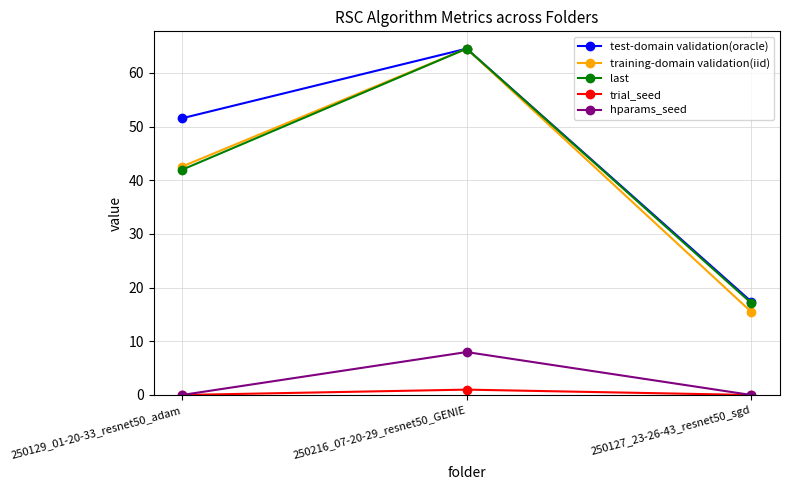

At how many categories does at least one series exceed 33?

2